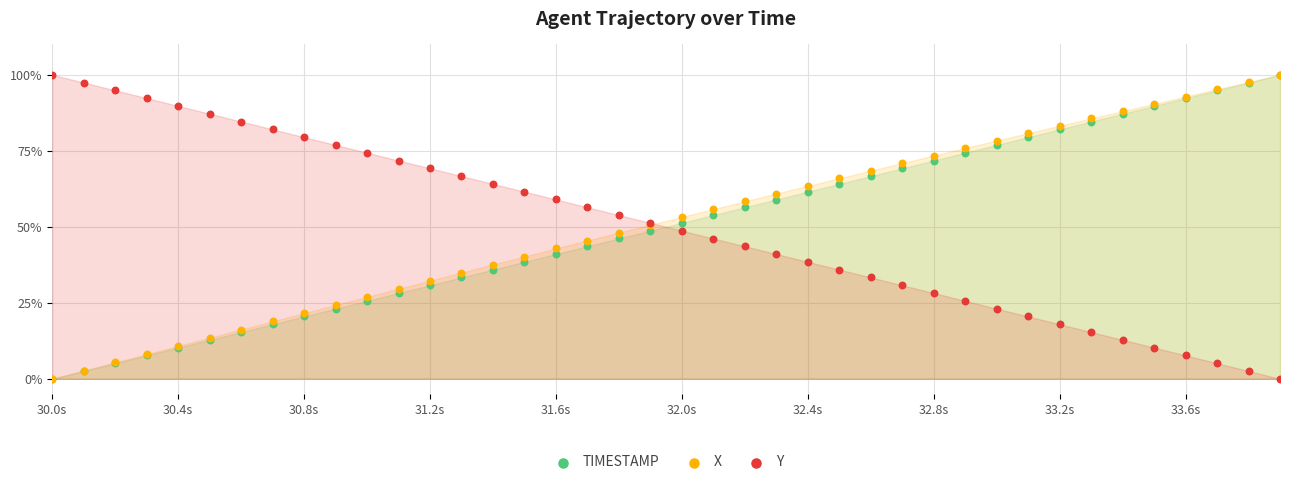

What are all the series names shown in the legend?

TIMESTAMP, X, Y